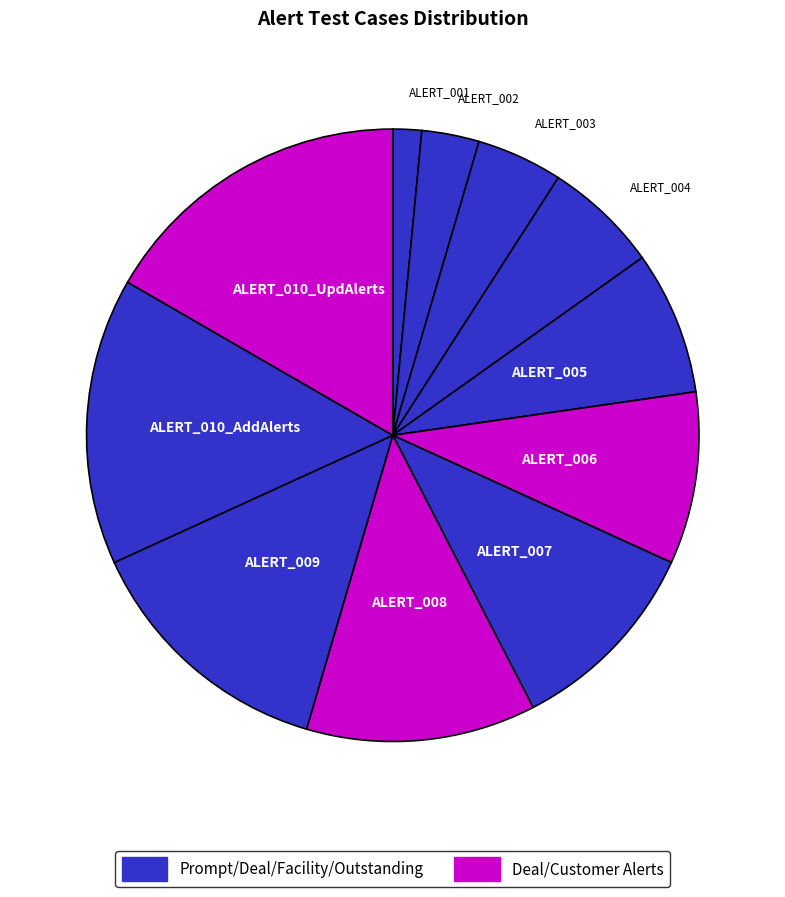

Is the sum of ALERT_006 and ALERT_007 greater than half?

No